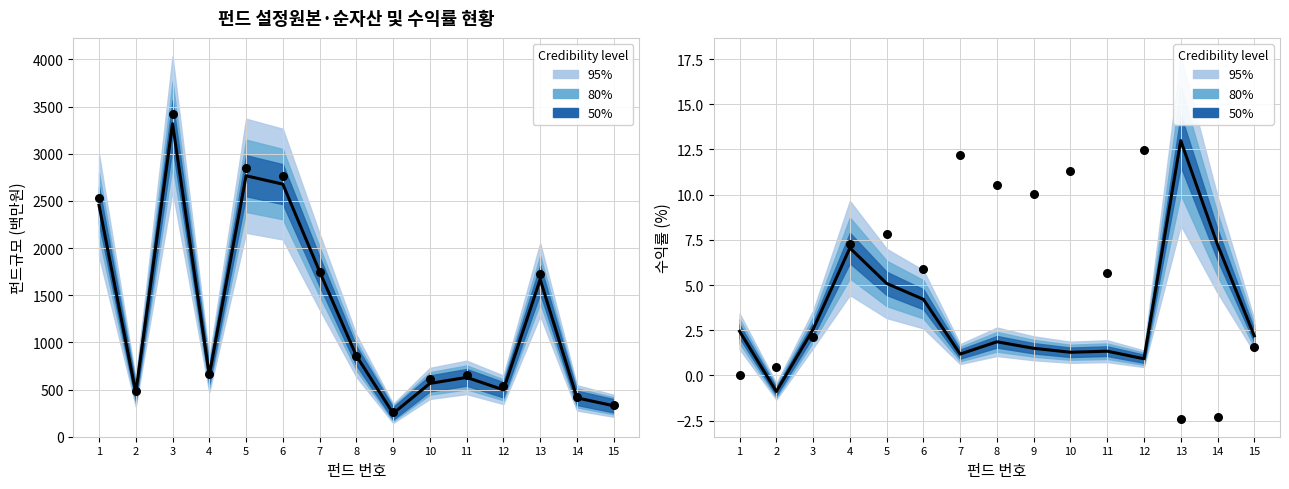

At how many categories does at least one series exceed 140?

15